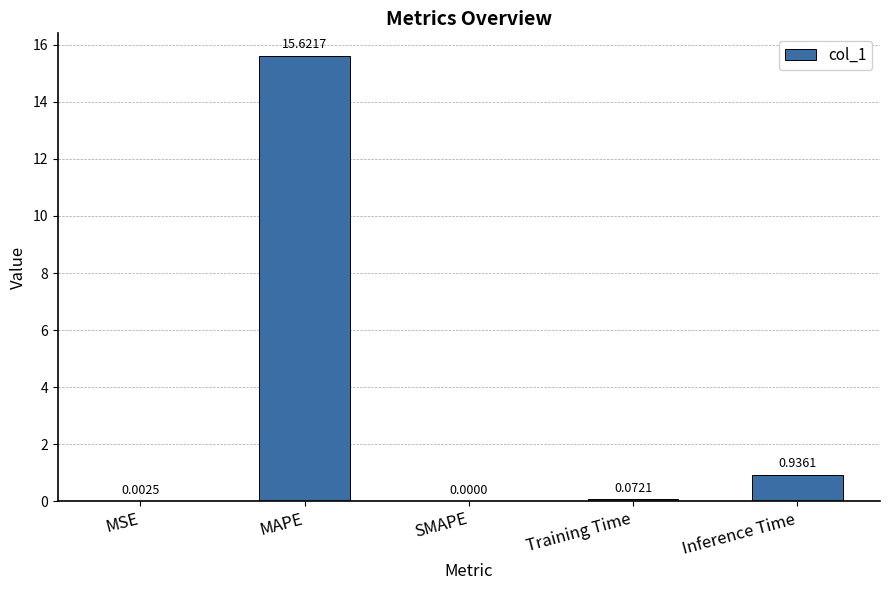

Which category has the highest value across all series?

MAPE